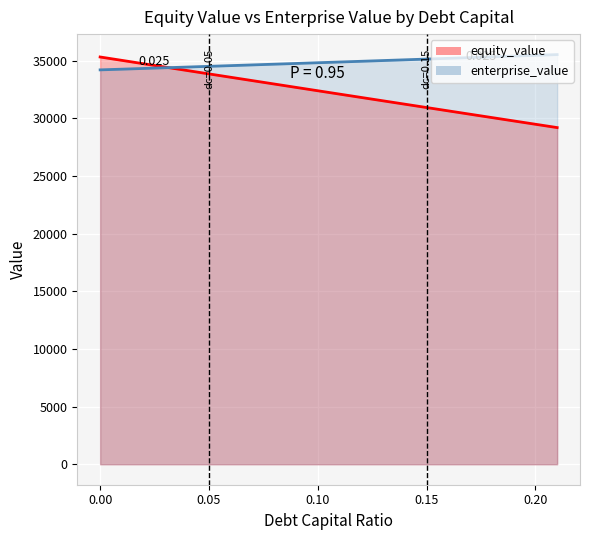

What position from the right is 0.05?

17